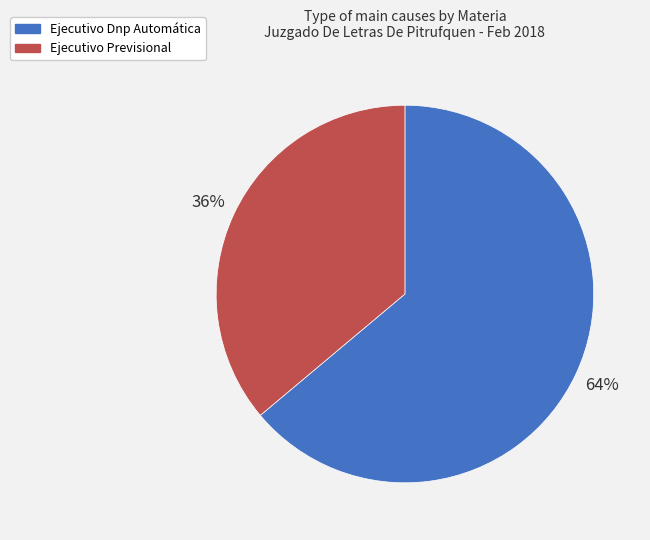

How many segments does this pie chart have?

2